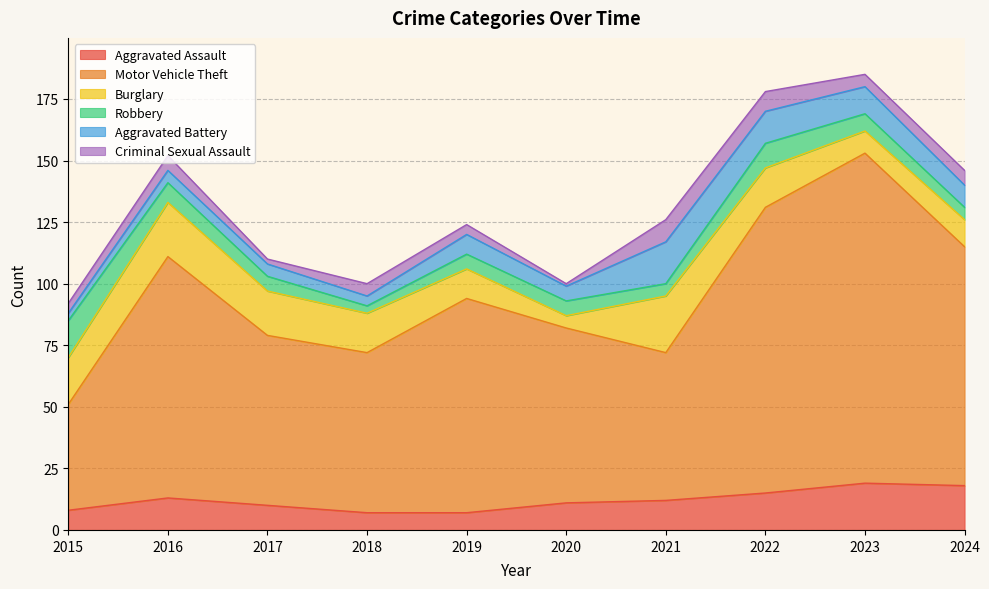

What are all the series names shown in the legend?

Aggravated Assault, Motor Vehicle Theft, Burglary, Robbery, Aggravated Battery, Criminal Sexual Assault